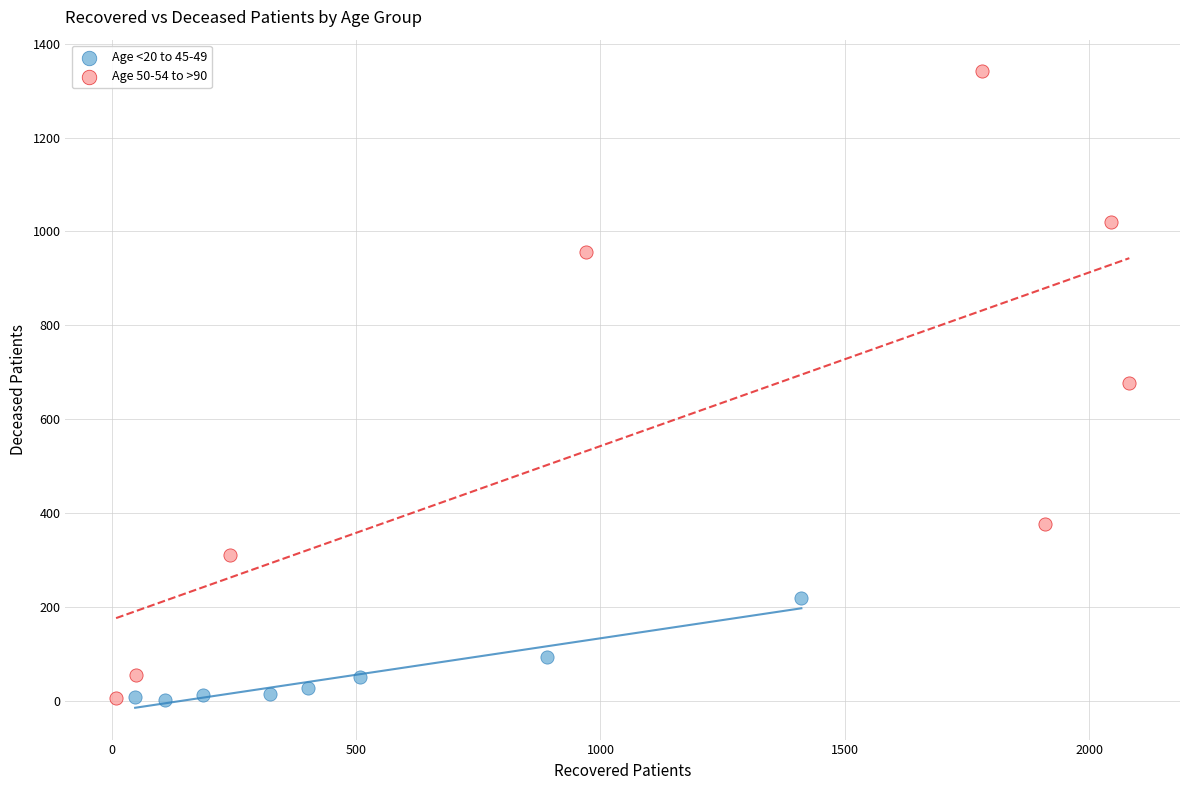

Which series reaches the maximum Y coordinate?

Age 50-54 to >90